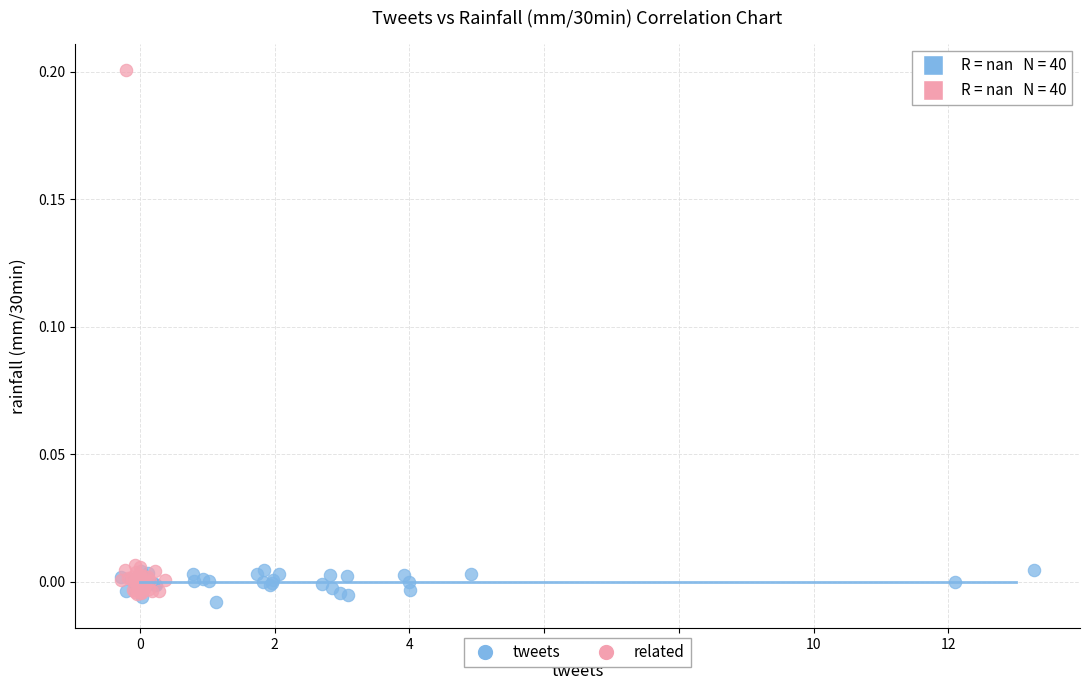

Which series reaches the maximum Y coordinate?

related